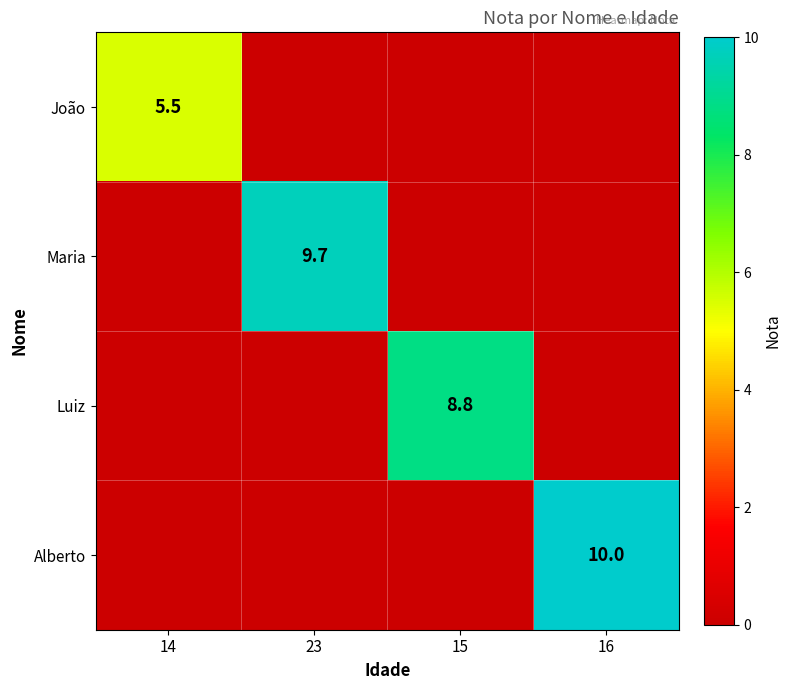

True or false: João has a value of 5.5 at 14.

True